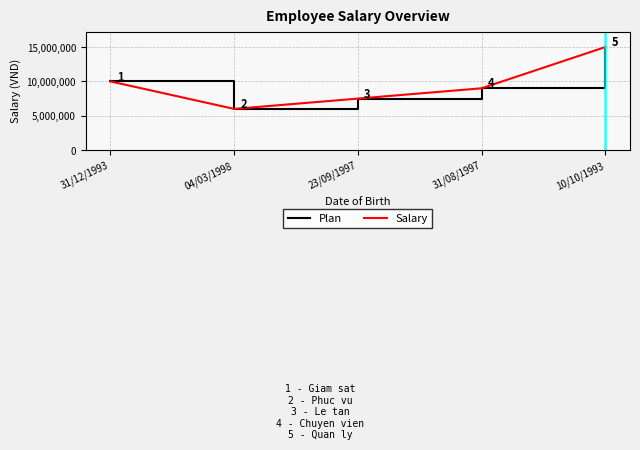

True or false: Plan has more than 0 interior local peaks.

False